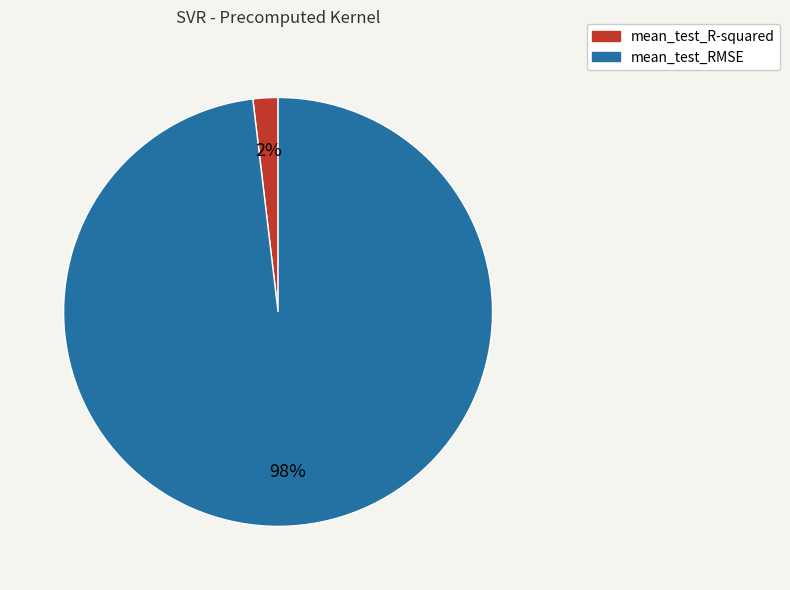

Rank the categories by value from lowest to highest.

mean_test_R-squared, mean_test_RMSE